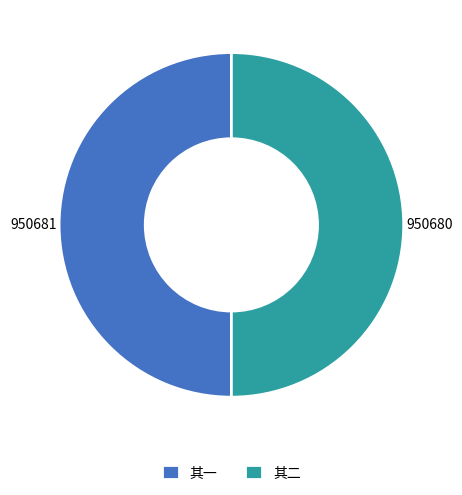

Approximately how many times larger is the value at 其二 compared to 其一?

1.0